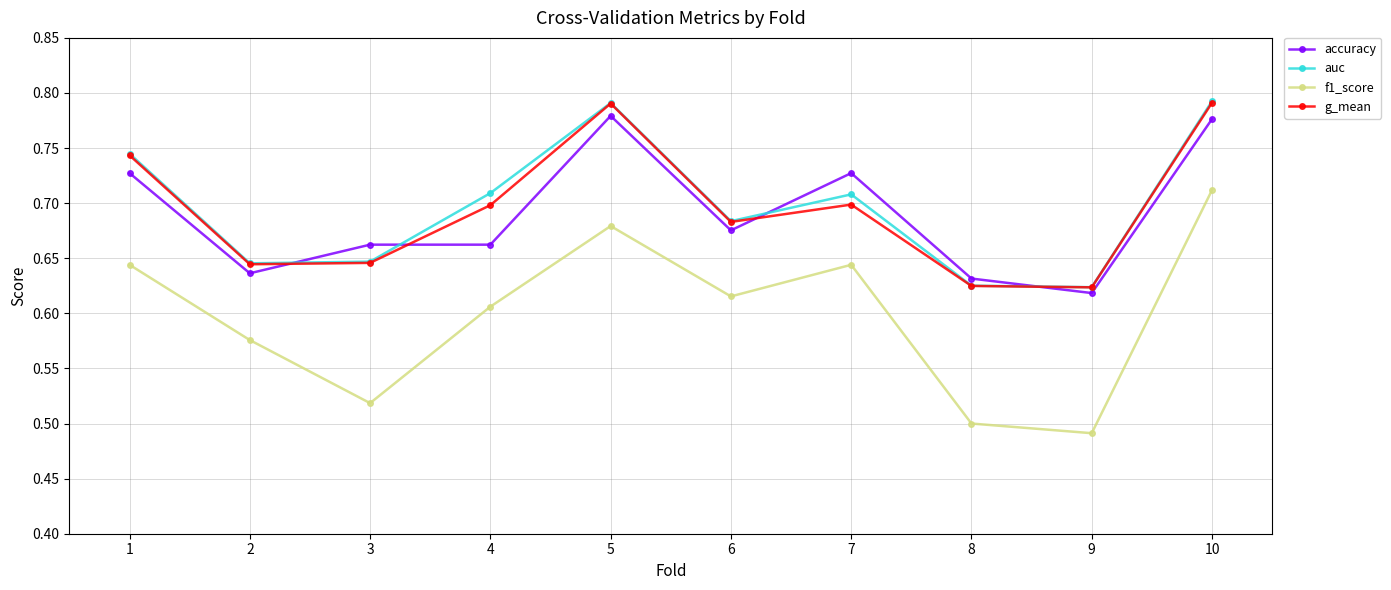

What are all the series names shown in the legend?

accuracy, auc, f1_score, g_mean